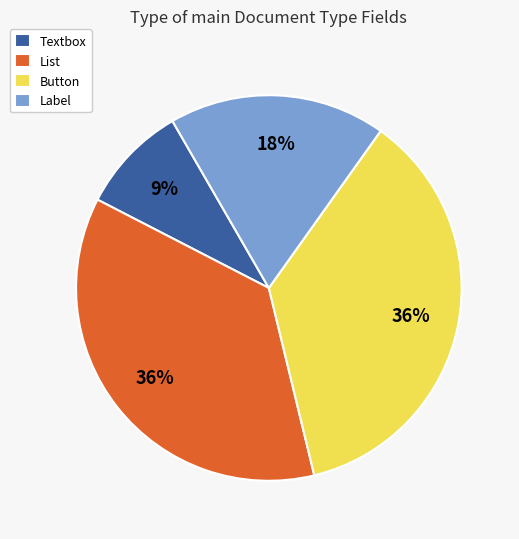

To the nearest percent, what is the difference between the Button and Label slice percentages?

18%